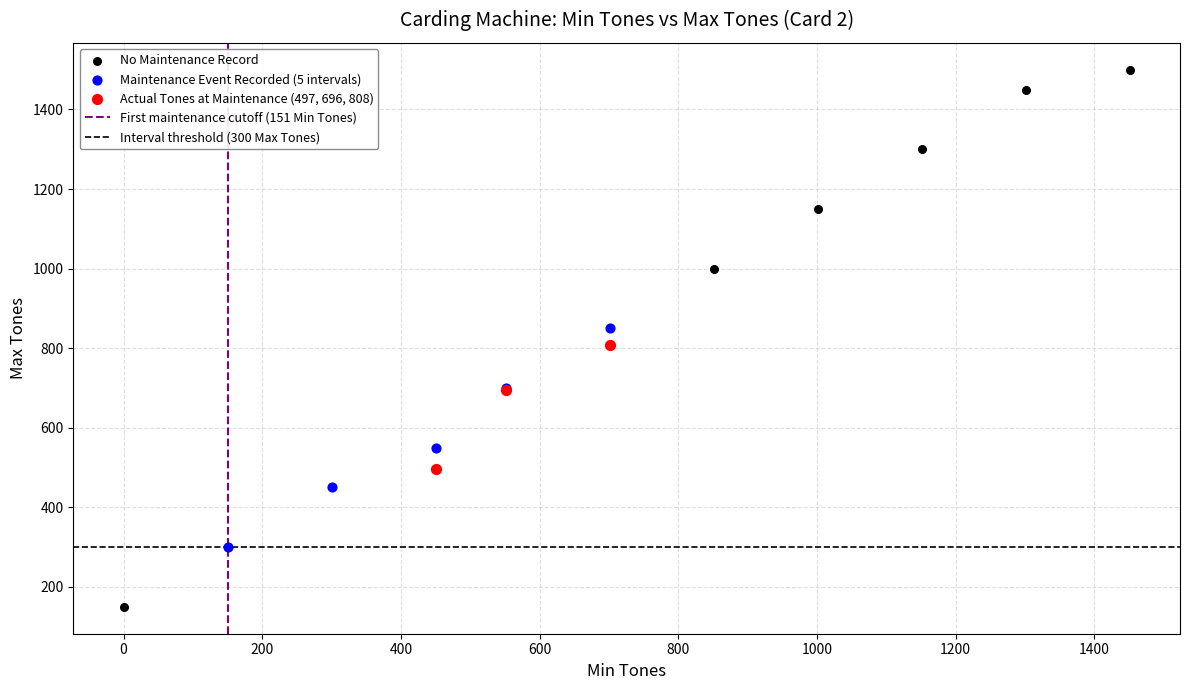

Which series has the widest spread of Y values?

No Maintenance Record